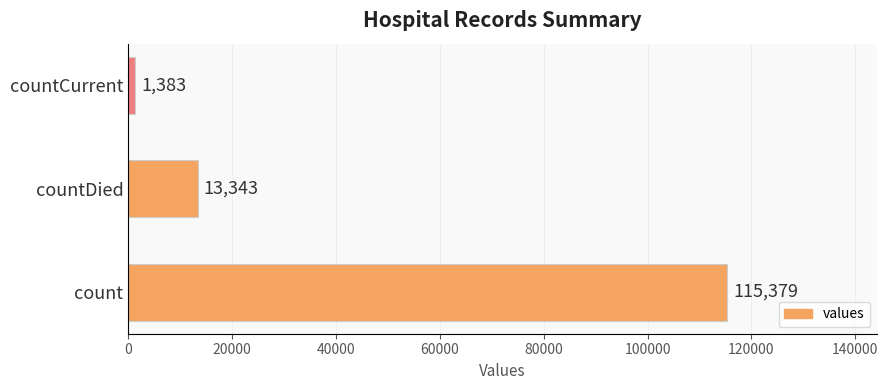

Rank the categories by value from lowest to highest.

countCurrent, countDied, count